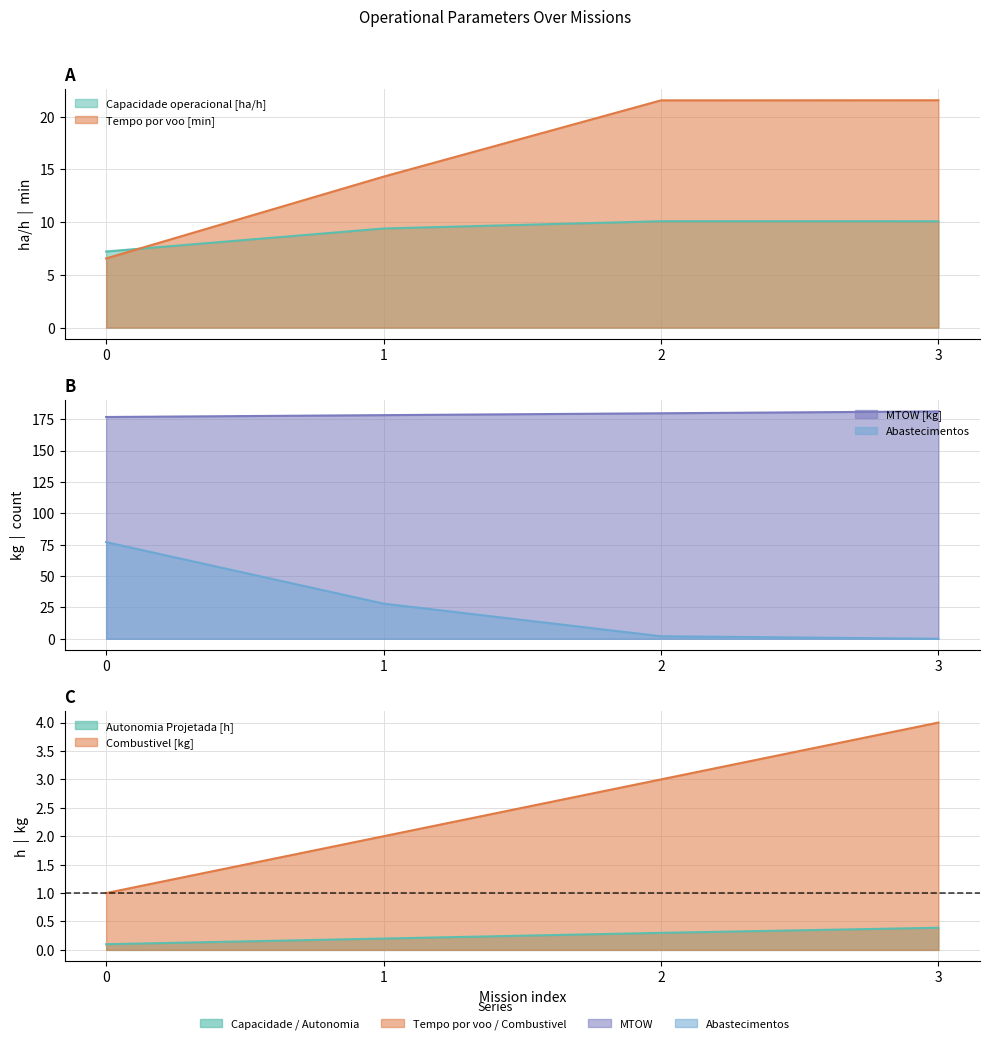

Which category has the highest value in the Combustivel [kg] series?

3